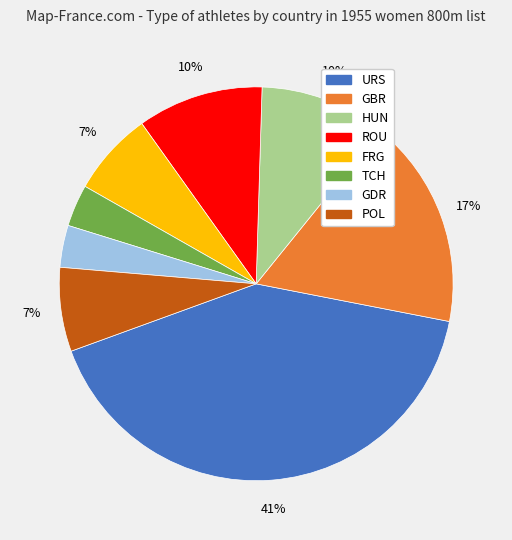

To the nearest percent, what is the average slice percentage?

12%